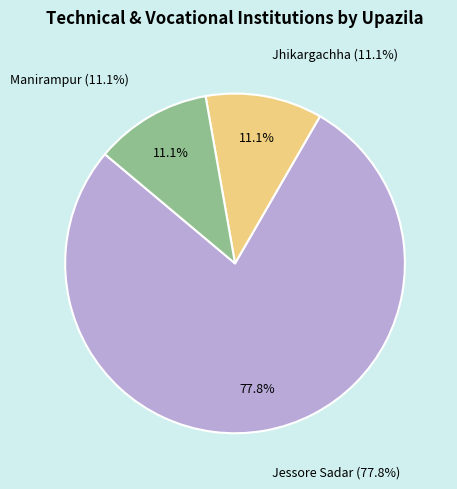

Which has a higher value, Jhikargachha or Manirampur?

Jhikargachha